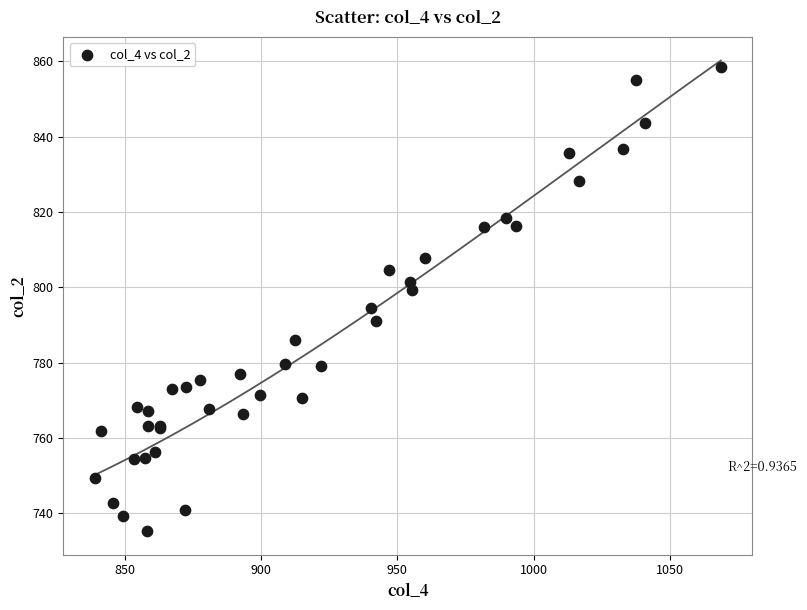

What Y value in the scatter plot is closest to 796?

794.5